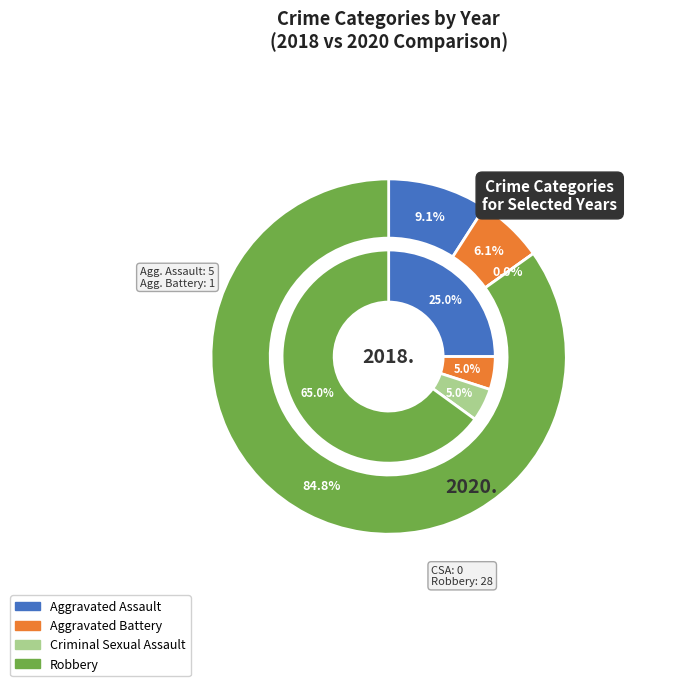

To the nearest percent, what is the difference between the values_2020 and values_2018 slice percentages?

20%